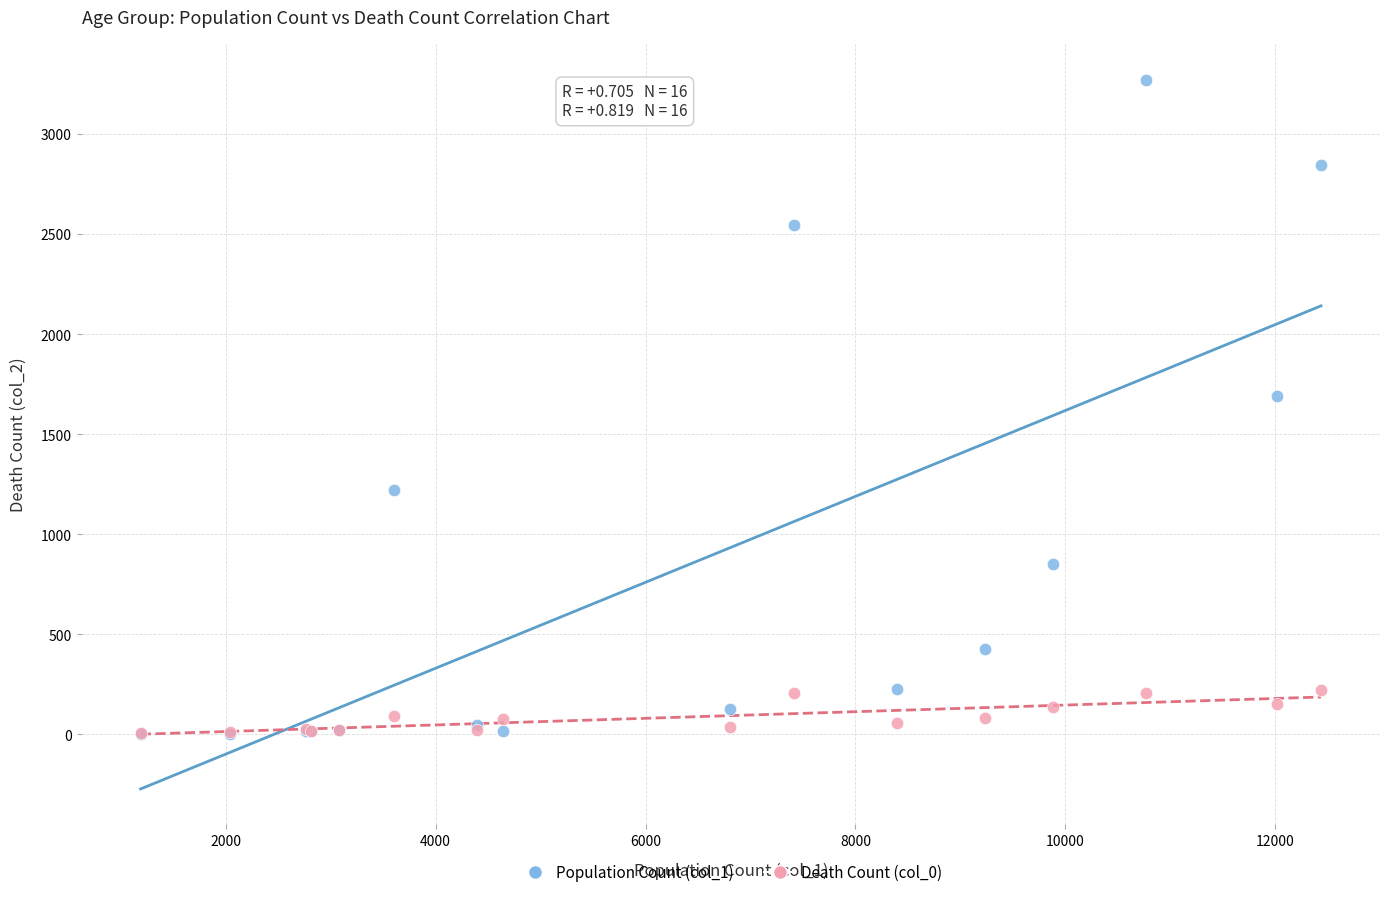

Across all series, what Y value is closest to 1638?

1690